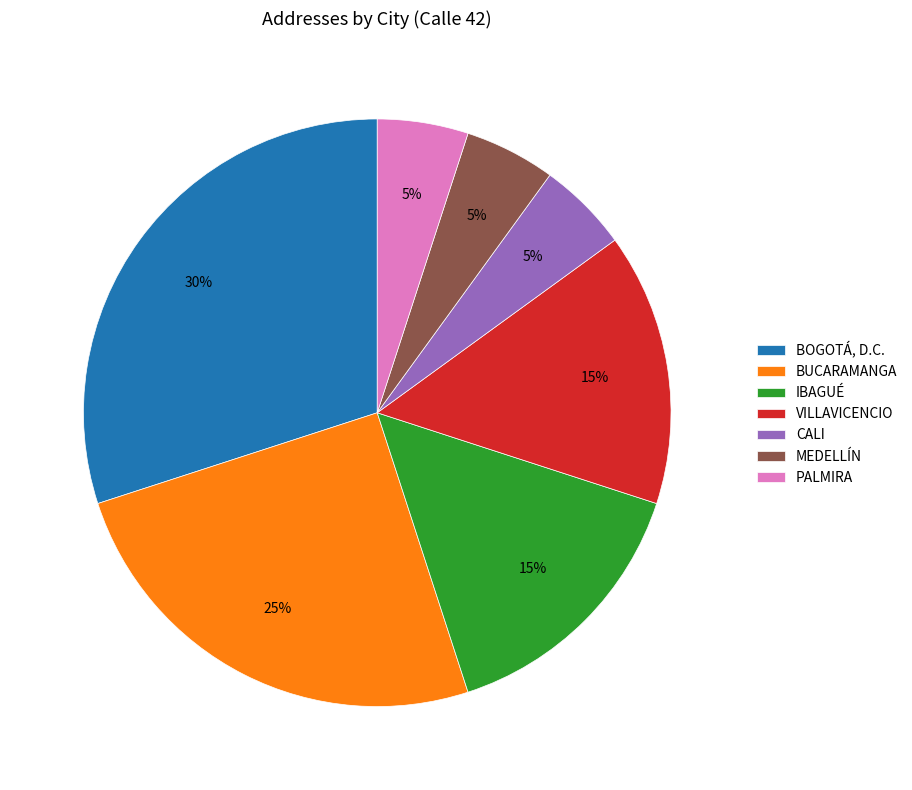

How many slices are in this pie chart?

7